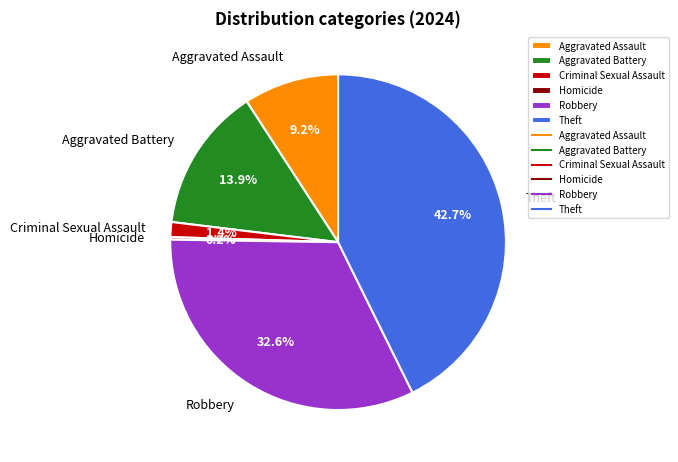

What is the total percentage of Theft and Criminal Sexual Assault?

44.1%